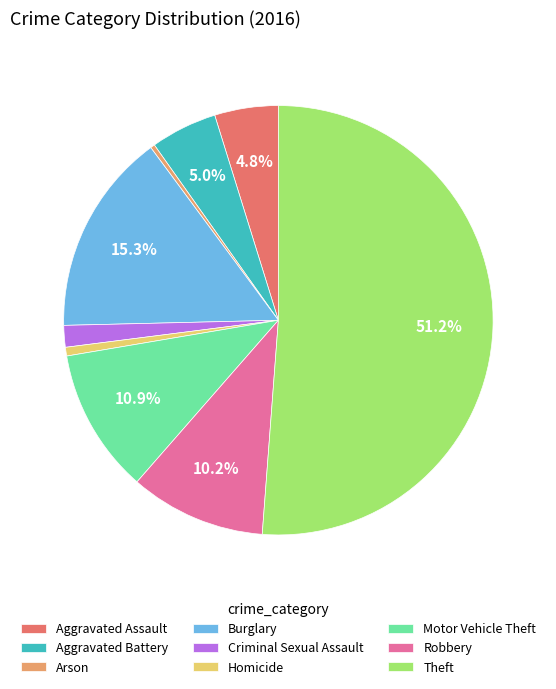

Do Aggravated Battery and Robbery together represent more than half of the pie?

No